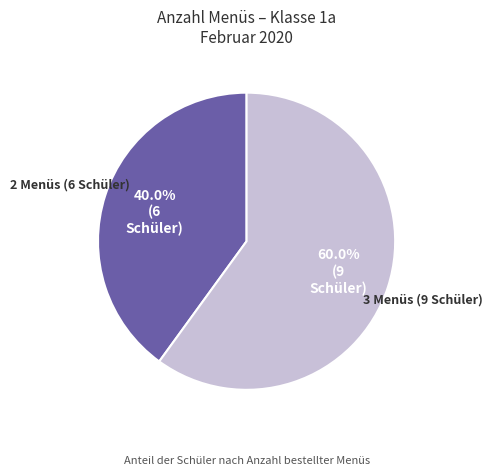

Is there any slice that represents more than half of the pie?

Yes